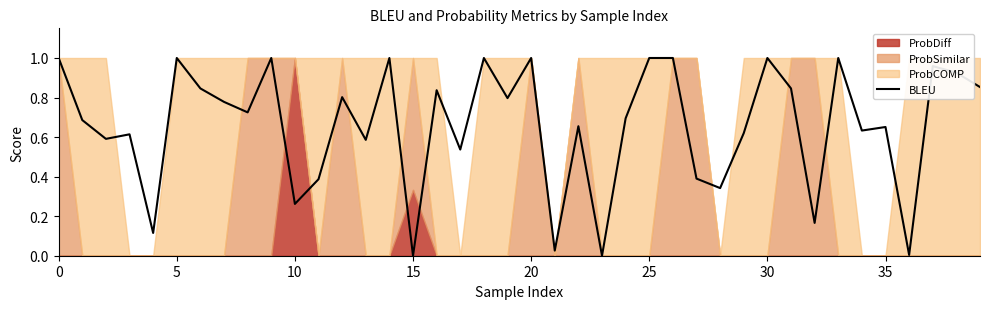

How many interior local peaks (higher than both neighbors) does the data have?

13